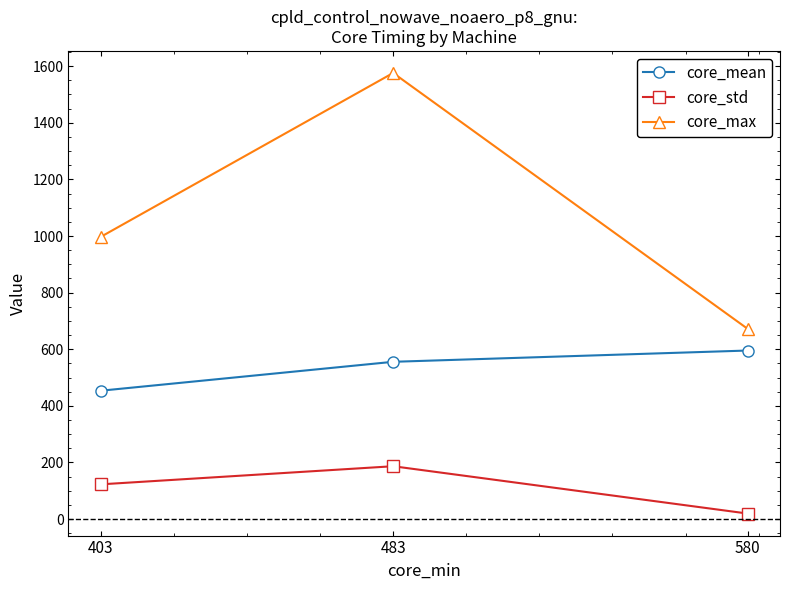

What is the value of the core_max point at the 2nd from the left?

1576.0